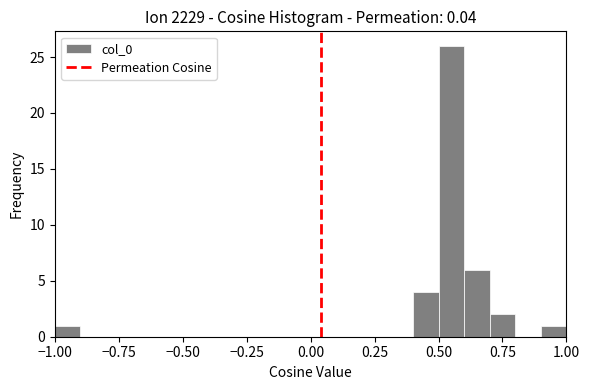

Around what value on the x-axis is the tallest bar? Give the approximate position of its centre, as read against the axis.

0.55